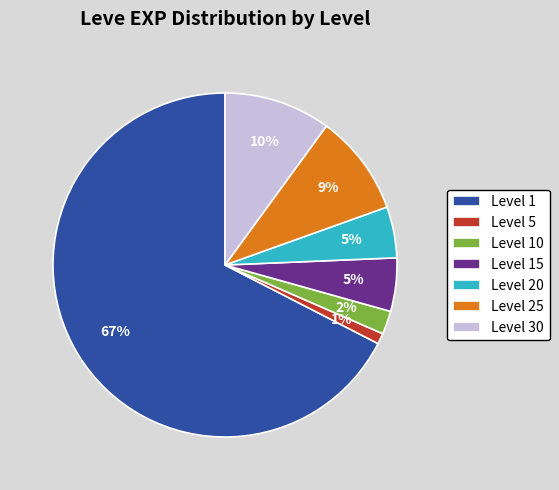

Which has a higher value, Level 25 or Level 5?

Level 25